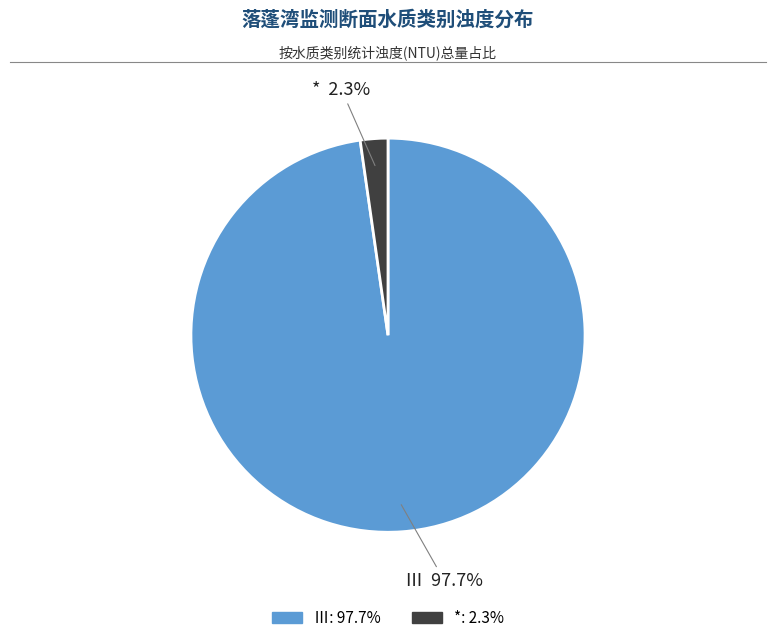

Is there a majority slice in this chart?

Yes